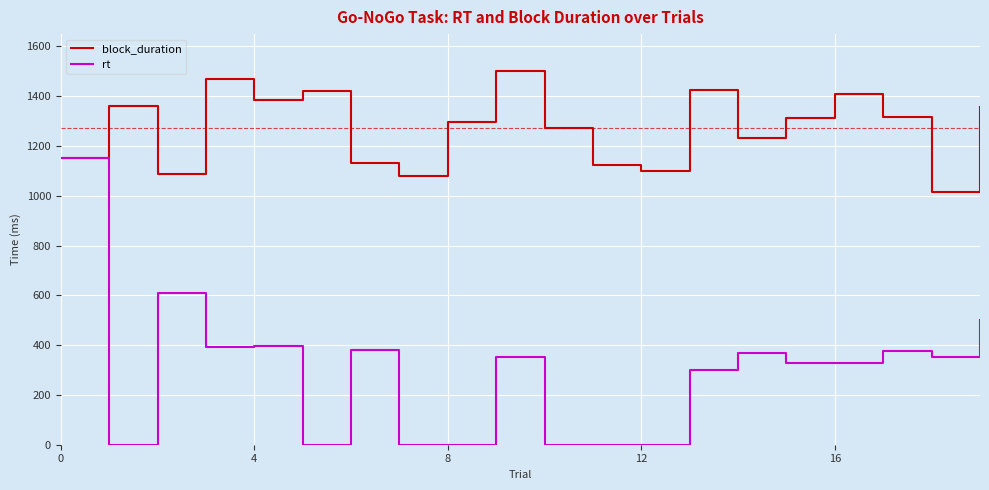

Rank the series by their maximum value, from highest to lowest.

block_duration, rt